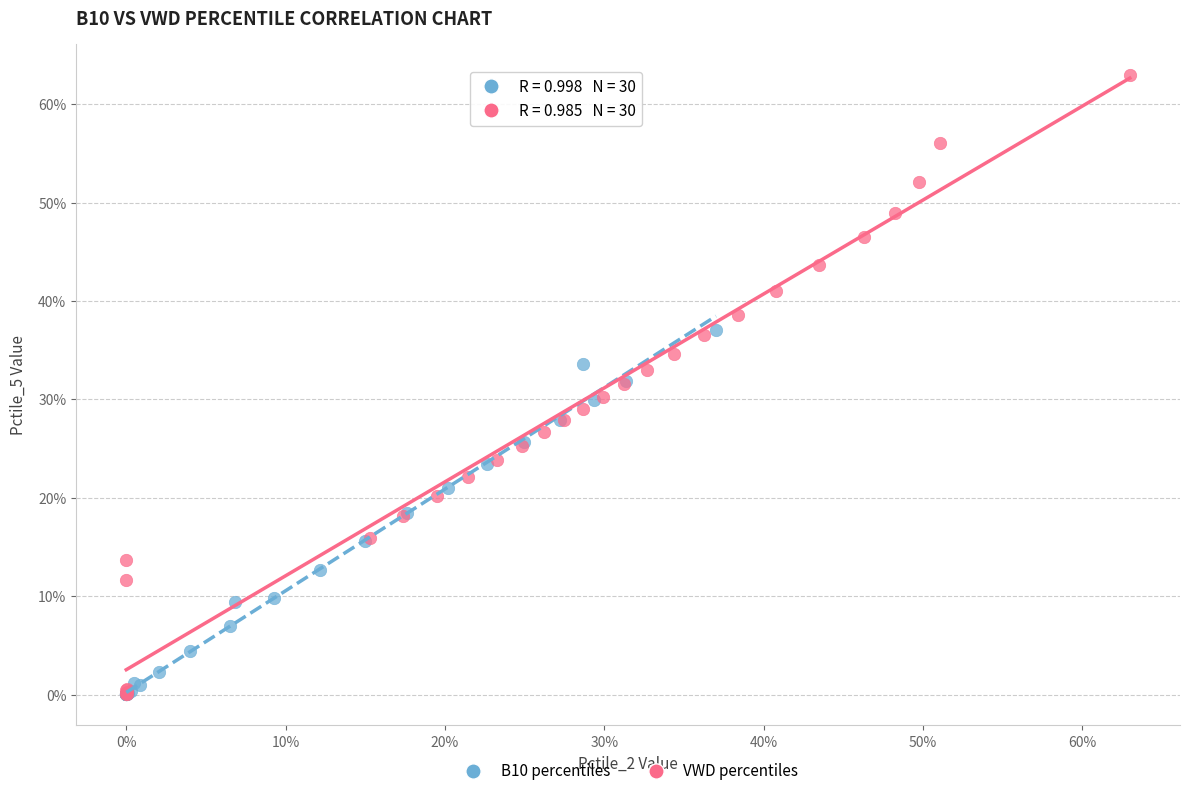

What are all the series names shown in the legend?

B10 percentiles, VWD percentiles